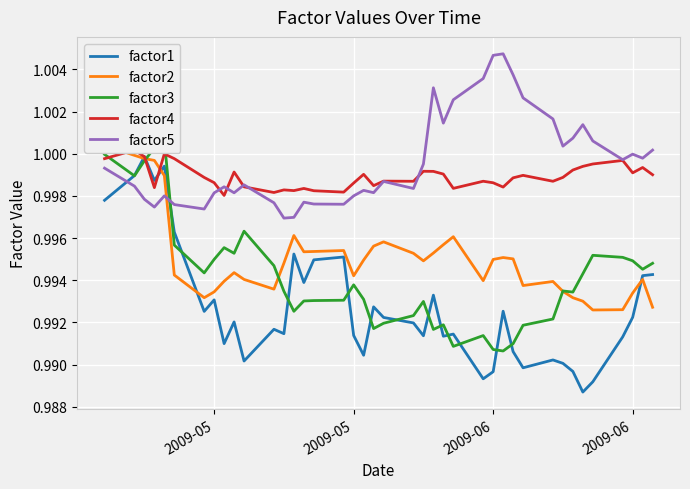

At 2009-05, list the series in order from smallest to largest.

factor1, factor2, factor3, factor5, factor4